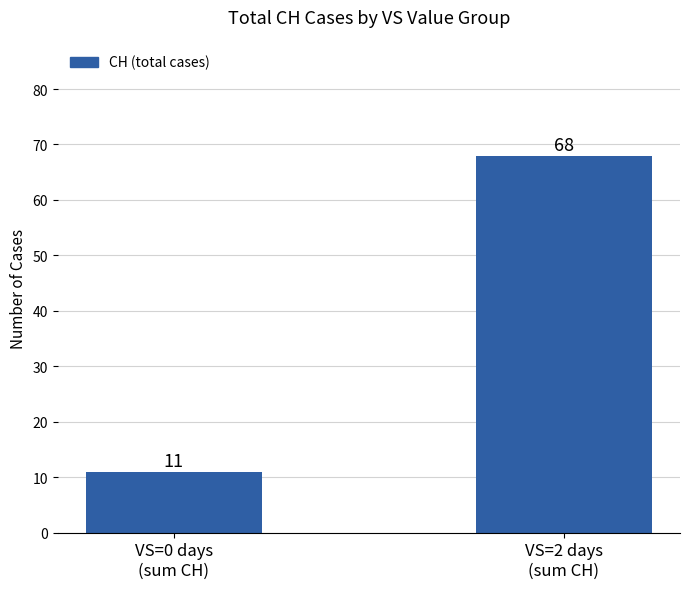

What is the difference between the values at VS=2 days
(sum CH) and VS=0 days
(sum CH)?

57